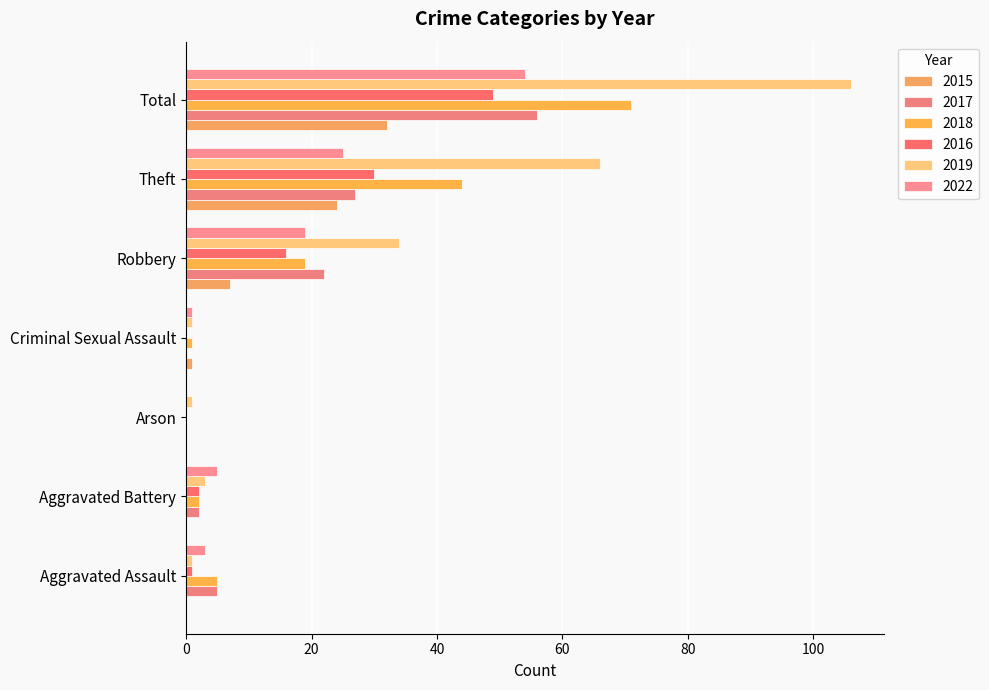

How many distinct data groups are displayed?

6